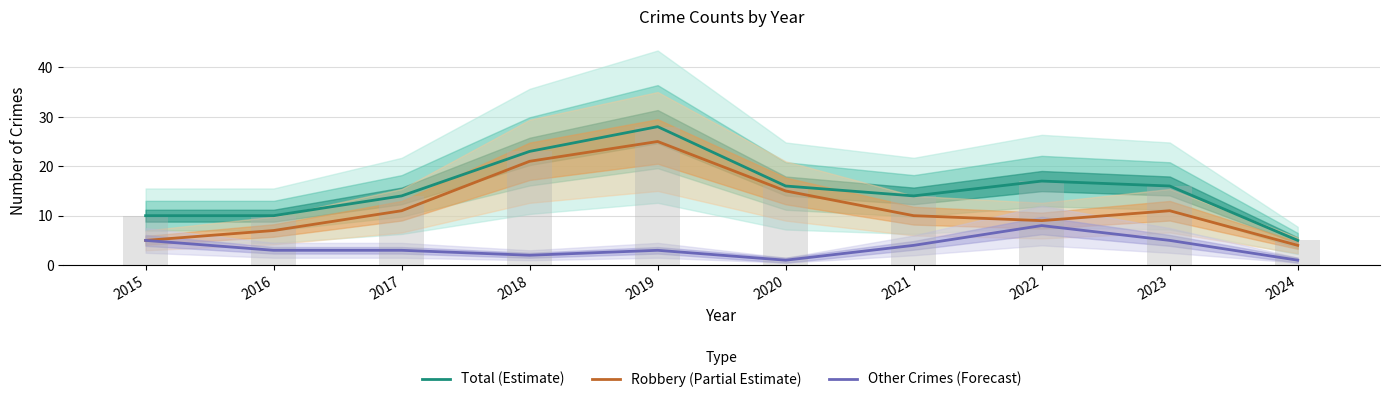

Is the value of Total (Estimate) at 2015 greater than the value of Other Crimes (Forecast) at 2017?

Yes